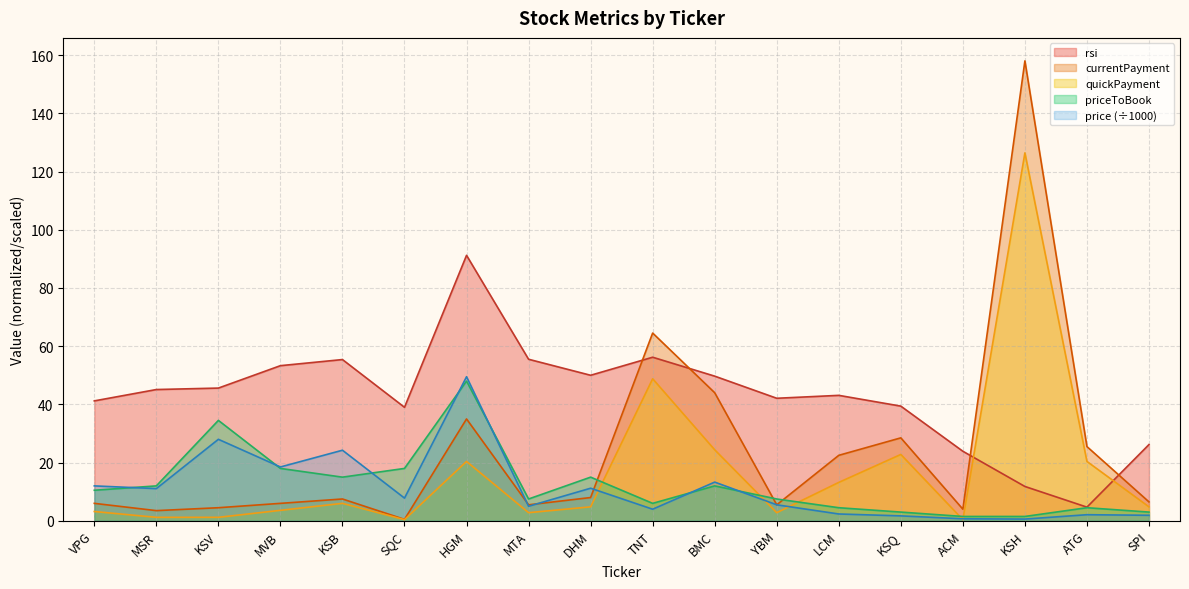

What is the difference between the quickPayment values at KSV and BMC?

23.2